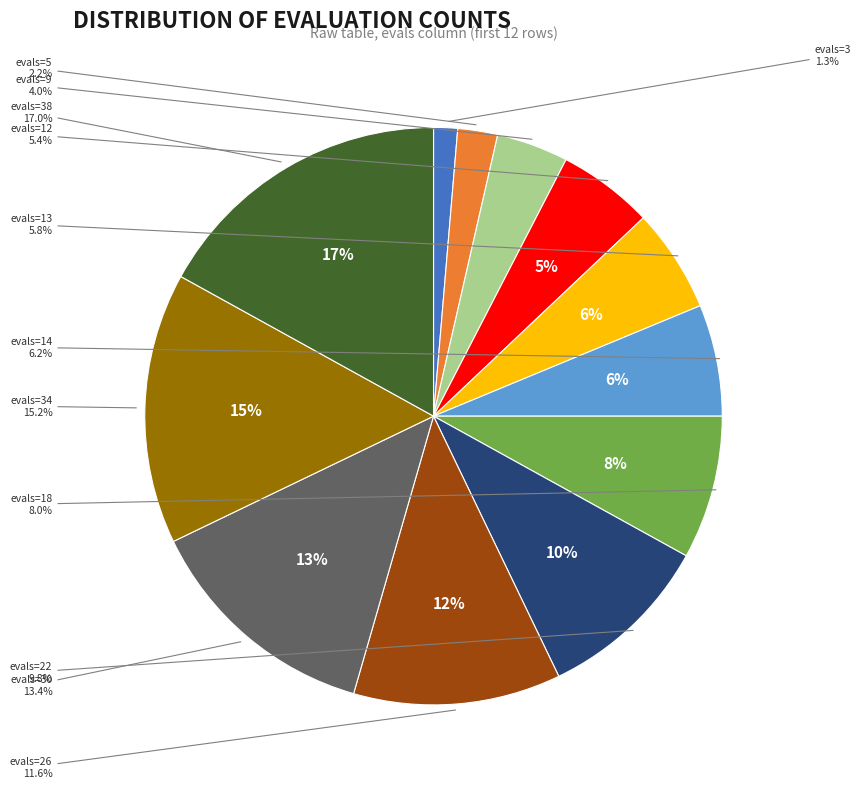

How many segments does this pie chart have?

12